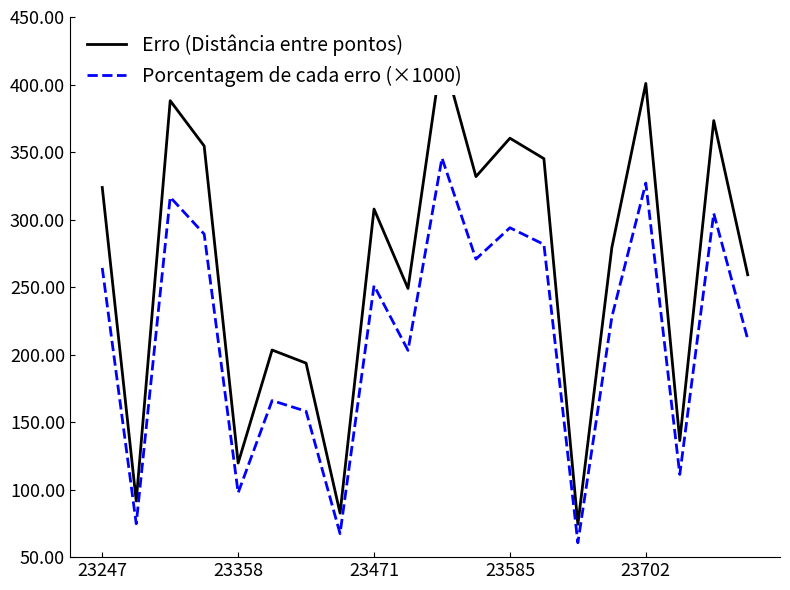

True or false: Erro (Distância entre pontos) has a value of 323.8 at 23247.

True